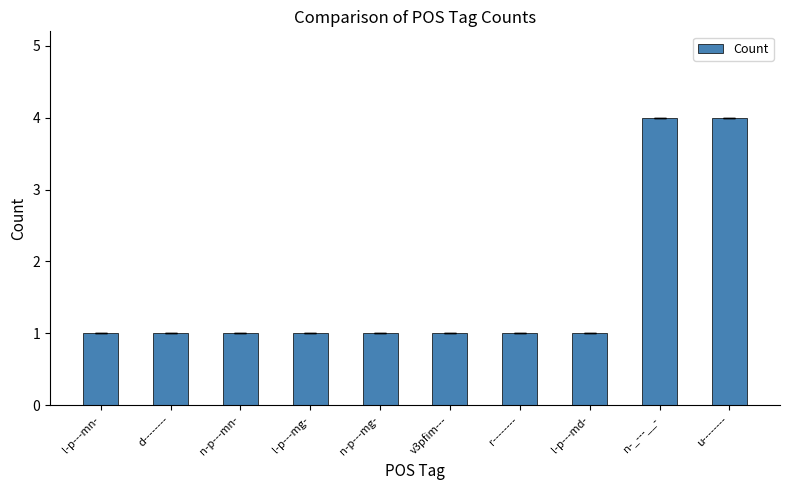

Reading left to right, what are all the values shown in this chart?

1	1	1	1	1	1	1	1	4	4